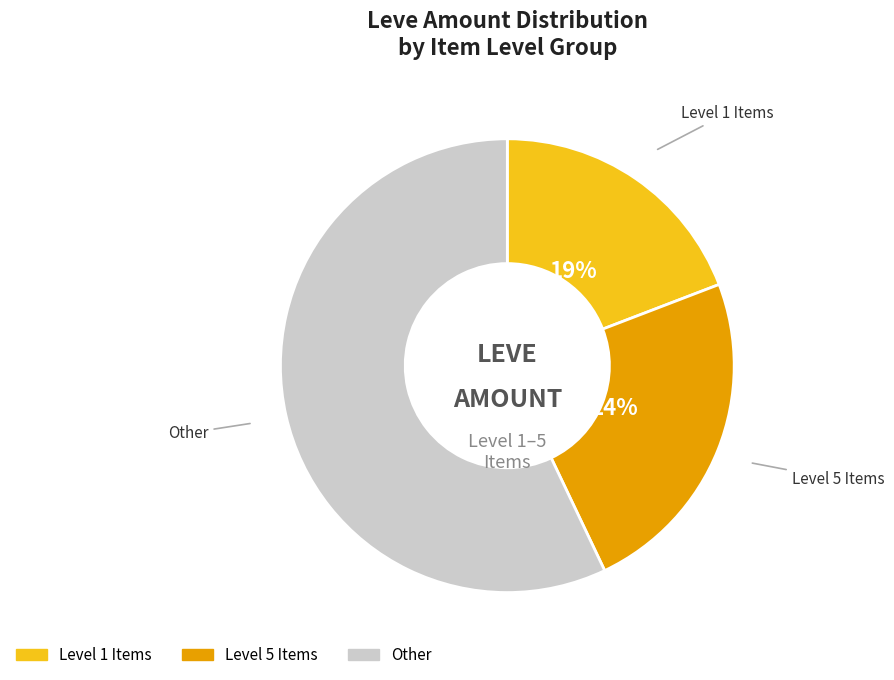

Is there a majority slice in this chart?

Yes